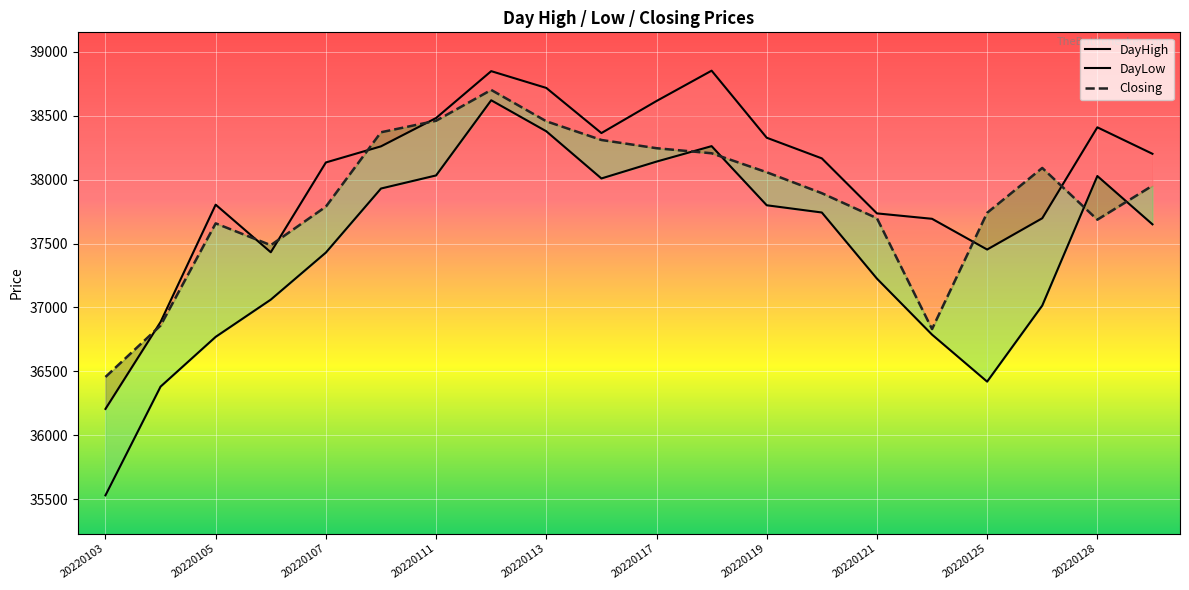

Which has a higher value, 20220119 or 20220128?

20220128